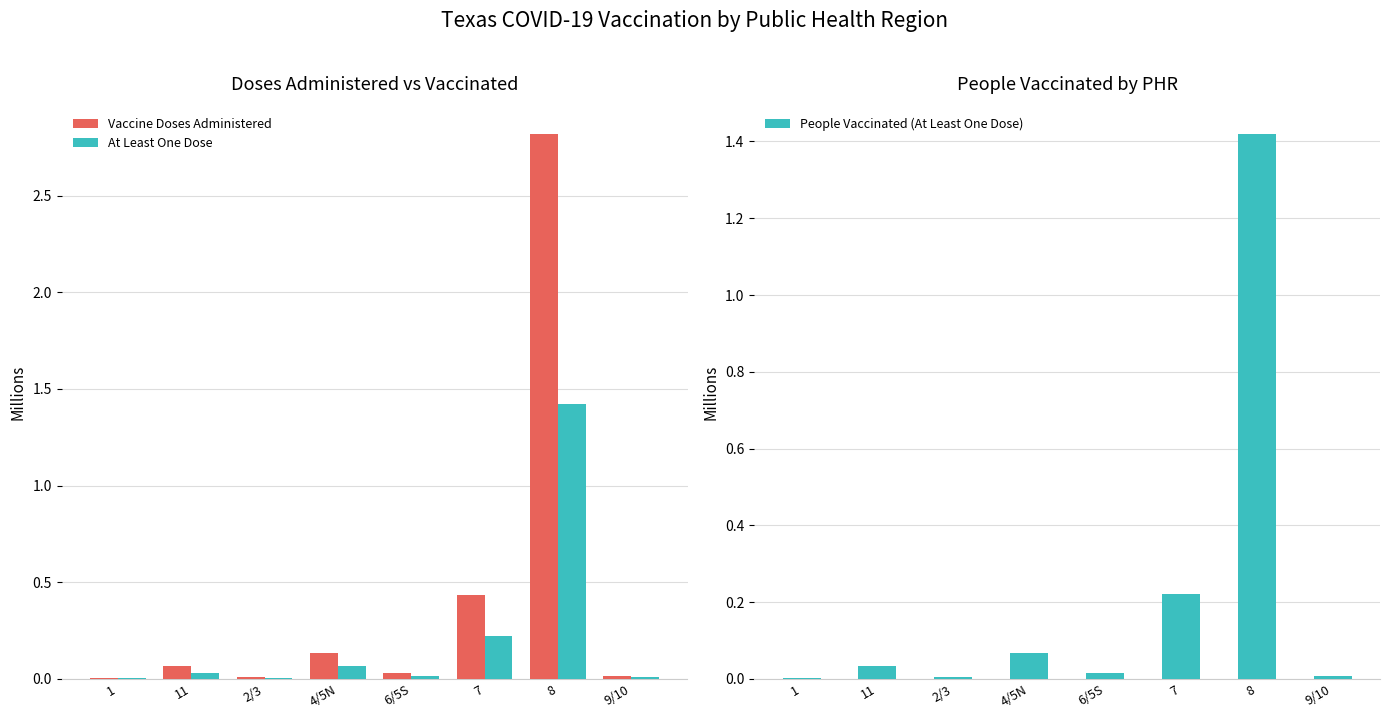

What value does the Vaccine Doses Administered series have at 4/5N?

0.1